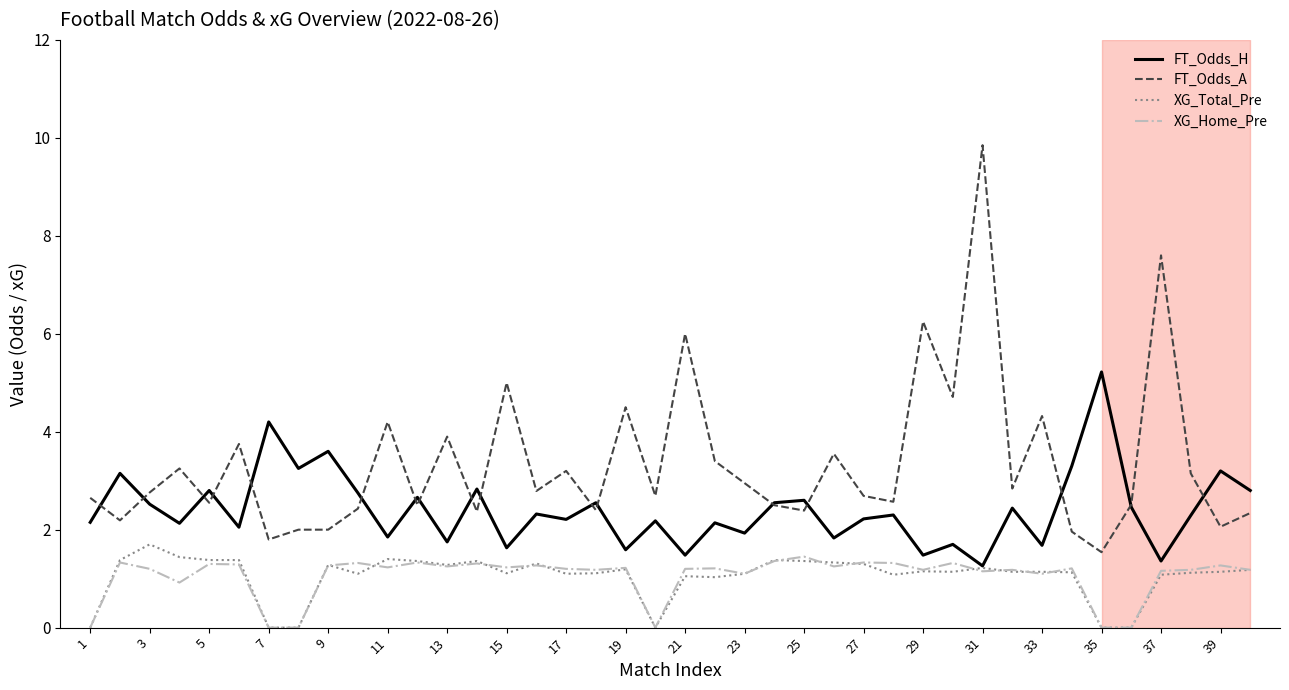

Which series has the largest total across all categories?

FT_Odds_A